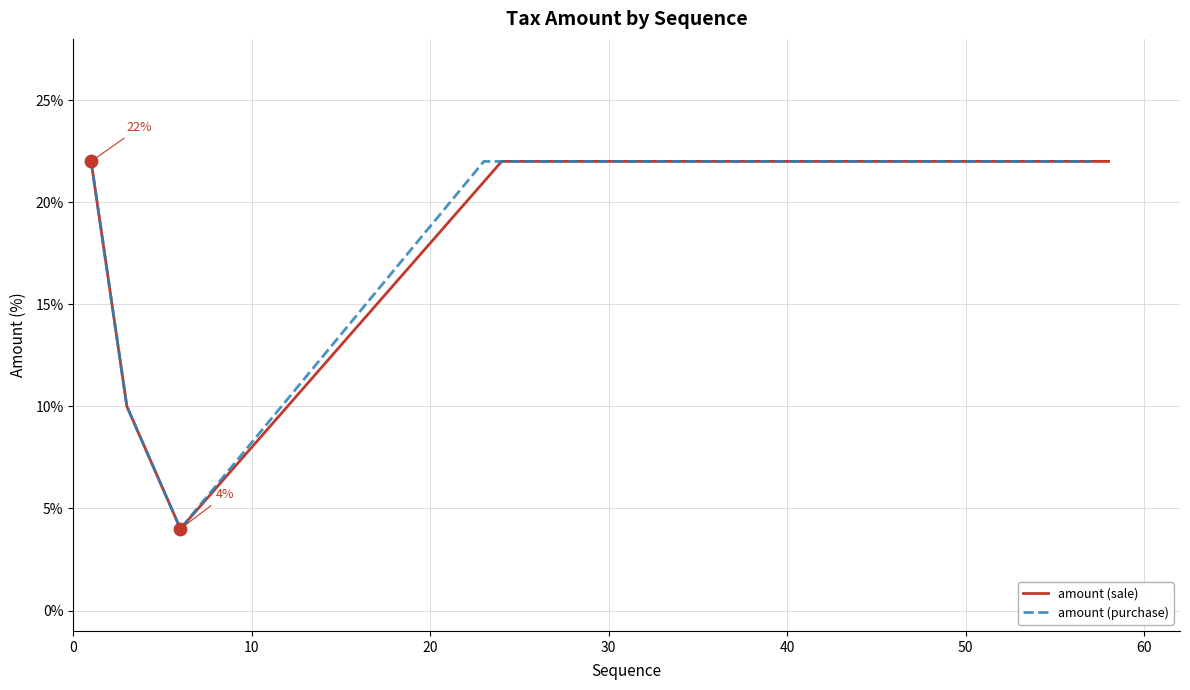

At how many categories does at least one series exceed 8?

16